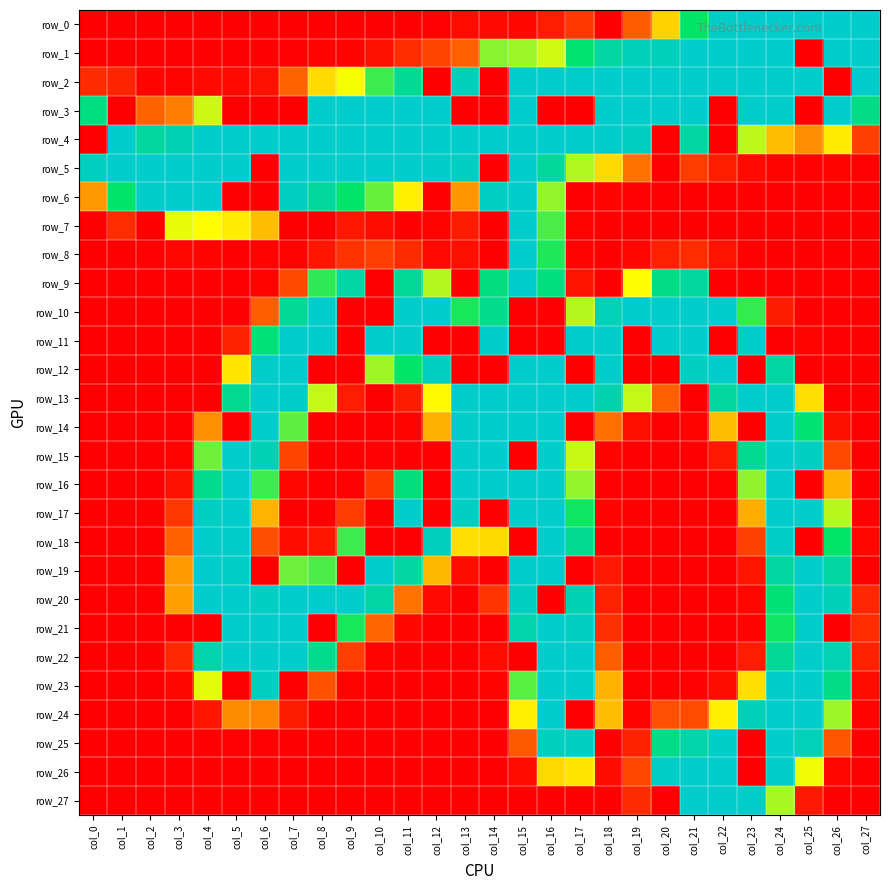

Which series has the largest range (max minus min)?

row_0